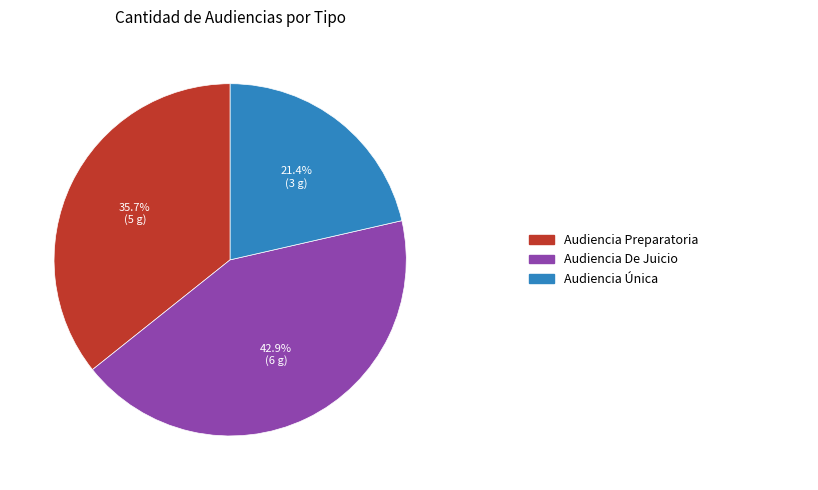

Does any single category account for the majority?

No